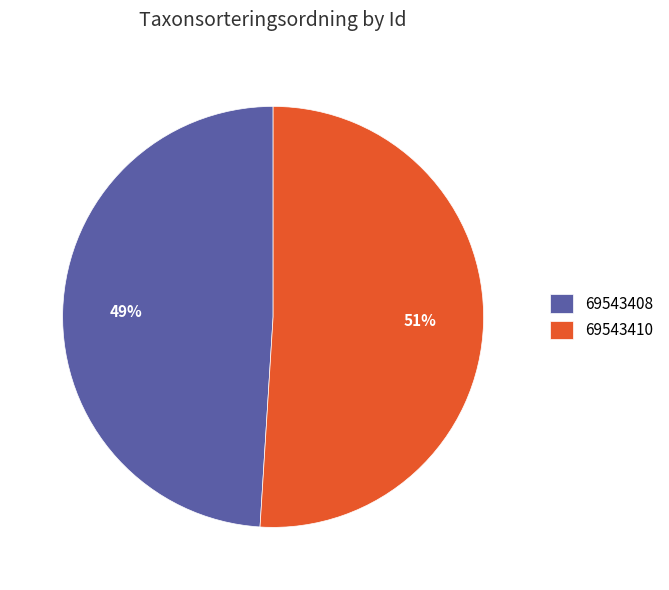

How many slices are in this pie chart?

2